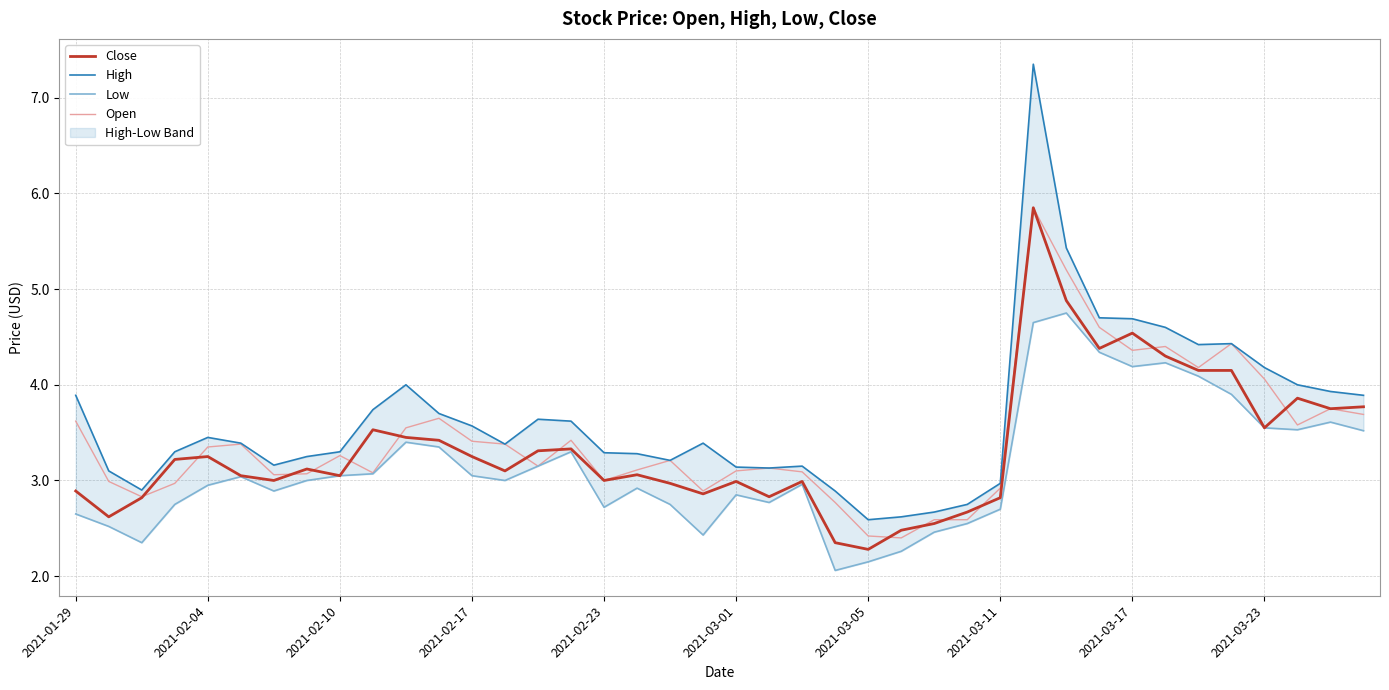

True or false: Open and High intersect in this chart.

False